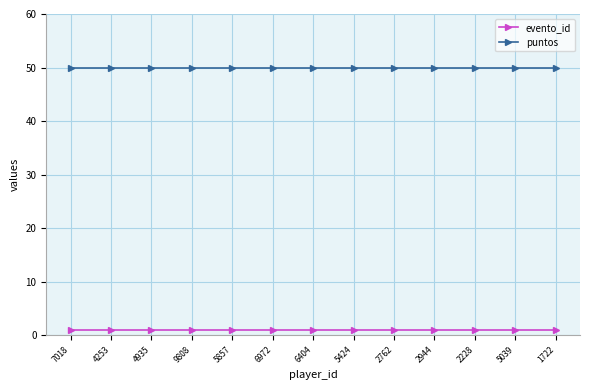

The value of evento_id at 2762 is 1. True or false?

True